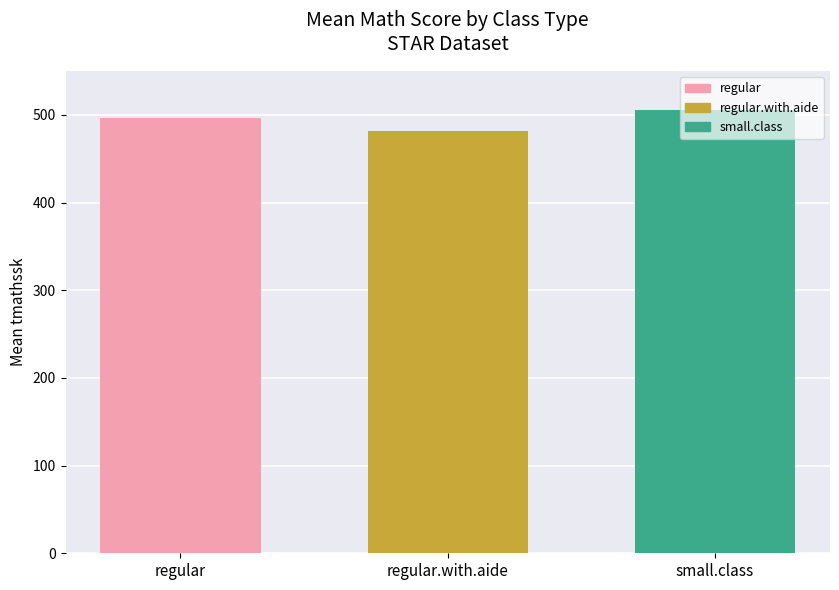

What is the value of the 1st bar from the left?

496